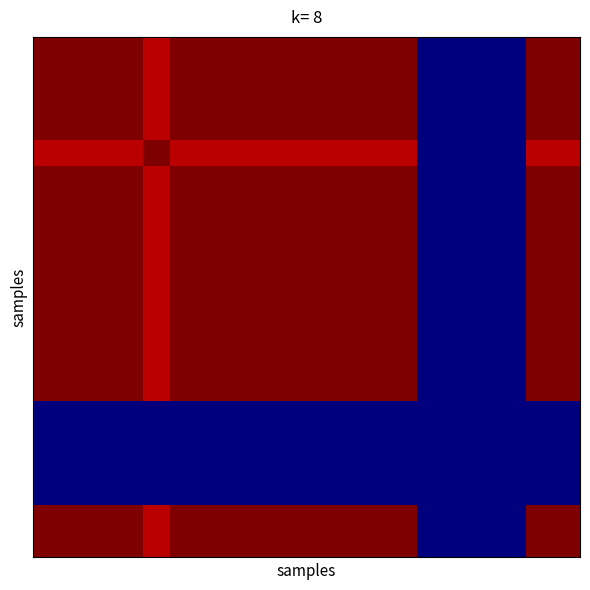

At which category does the chart reach its minimum across all series?

14